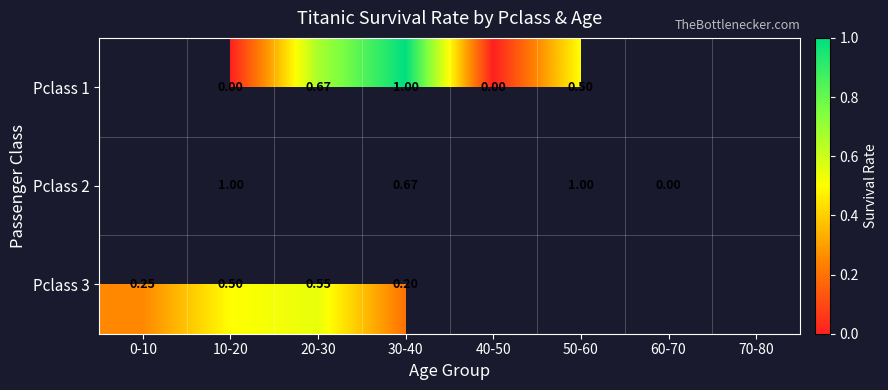

How many data points does each series have?

8